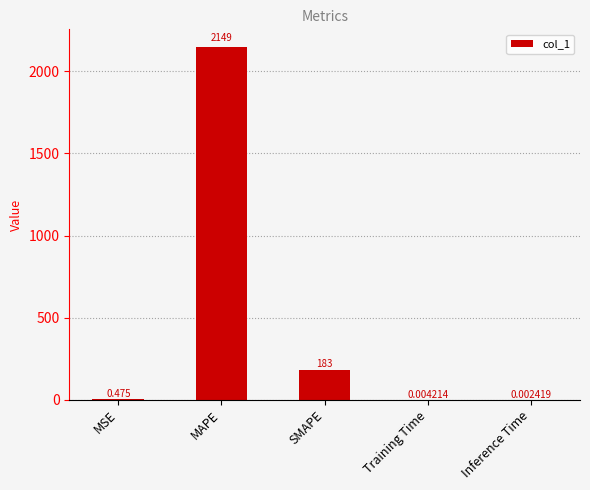

At which label is the value closest to 1074?

SMAPE